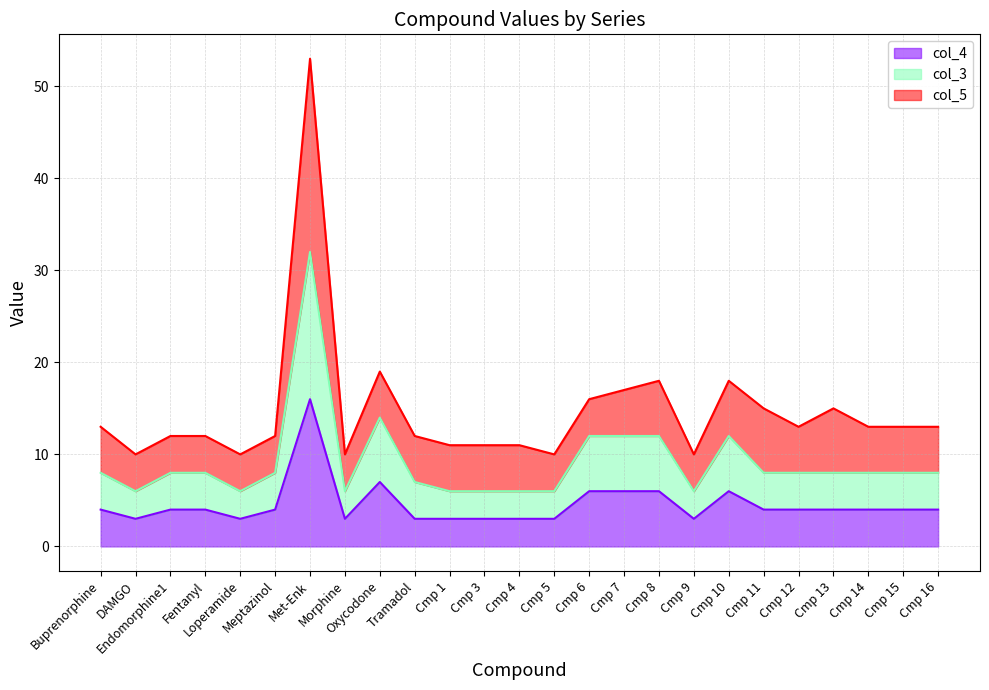

Is the value of col_4 at Endomorphine1 greater than the value of col_3 at Meptazinol?

No